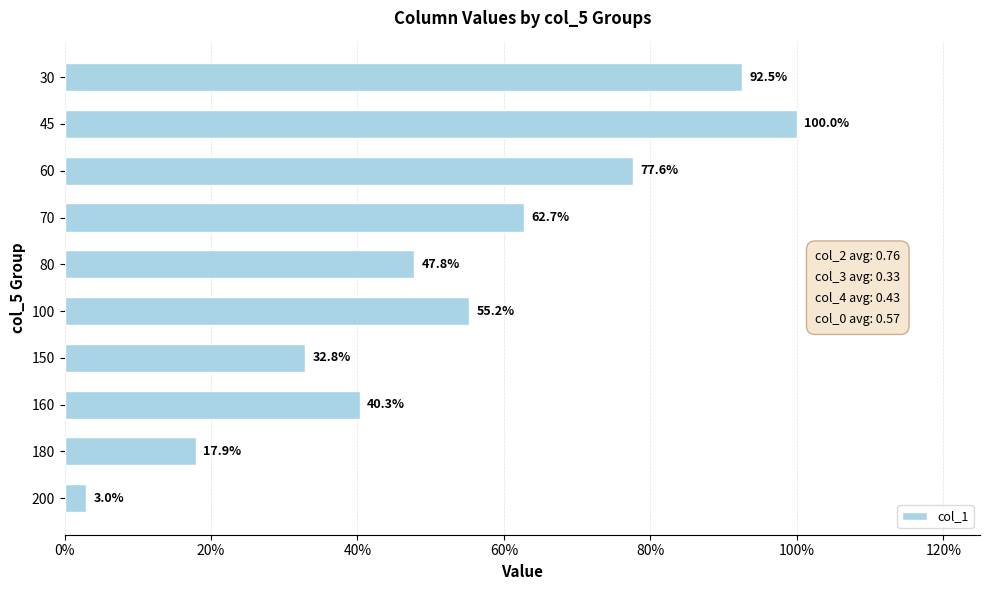

What is the difference between the maximum and minimum values?

1.0